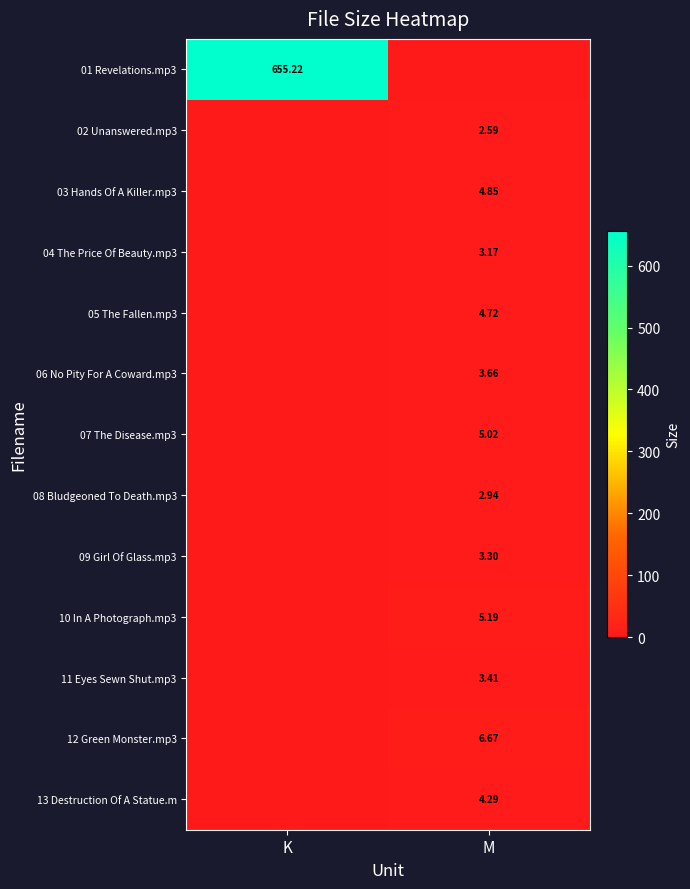

What is the greatest value displayed?

655.2